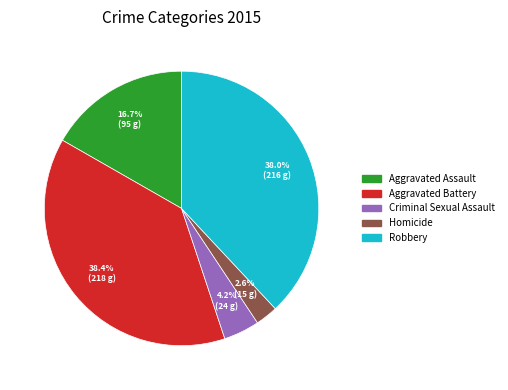

Approximately how many times larger is the value at Aggravated Assault compared to Aggravated Battery?

0.4